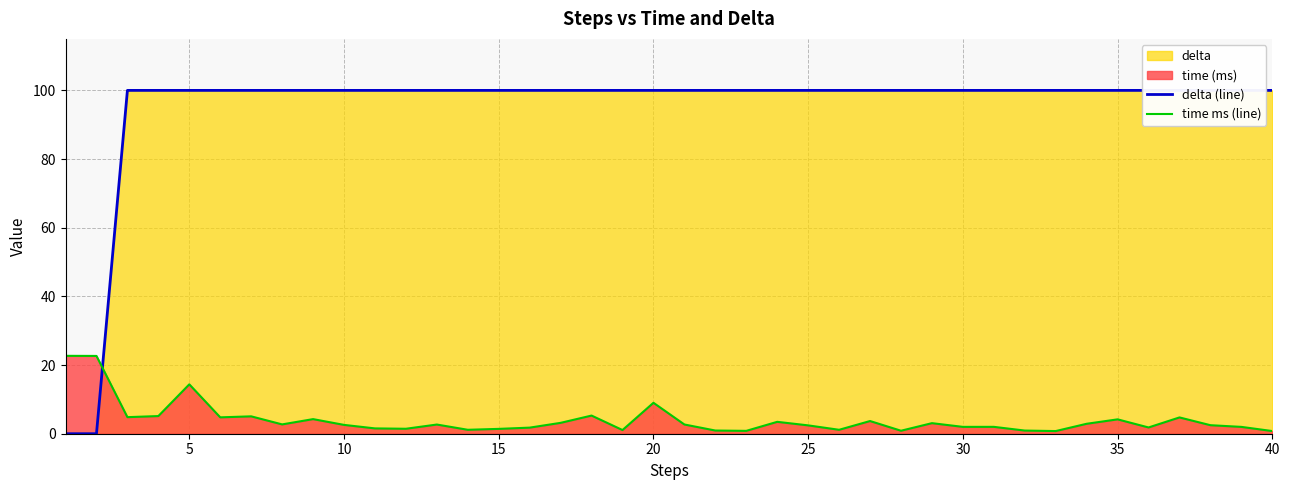

Is it true that time ms (line) equals 2.4 at 25?

True